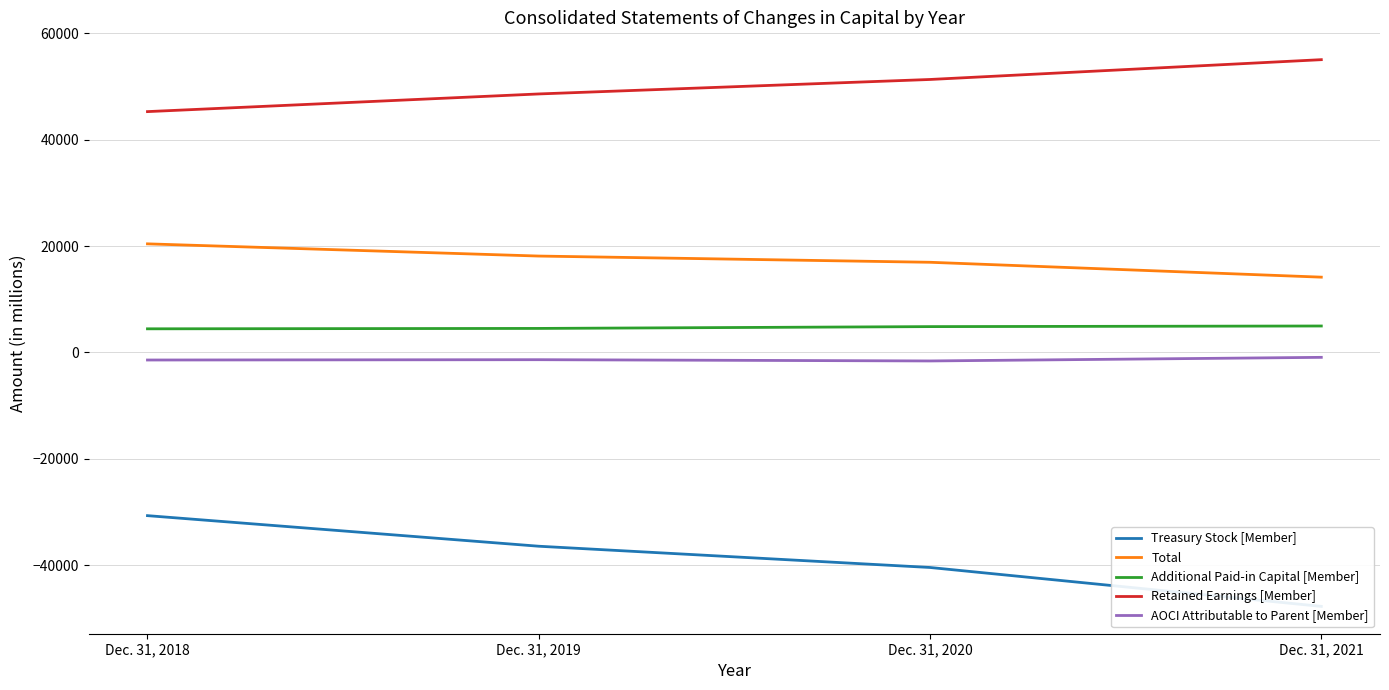

True or false: AOCI Attributable to Parent [Member] and Retained Earnings [Member] cross at least once.

False